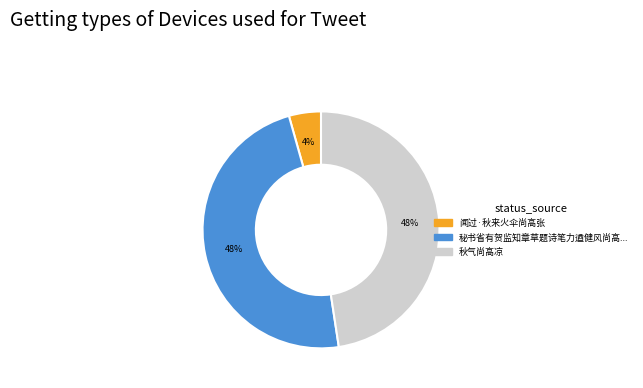

Is there any slice that represents more than half of the pie?

No